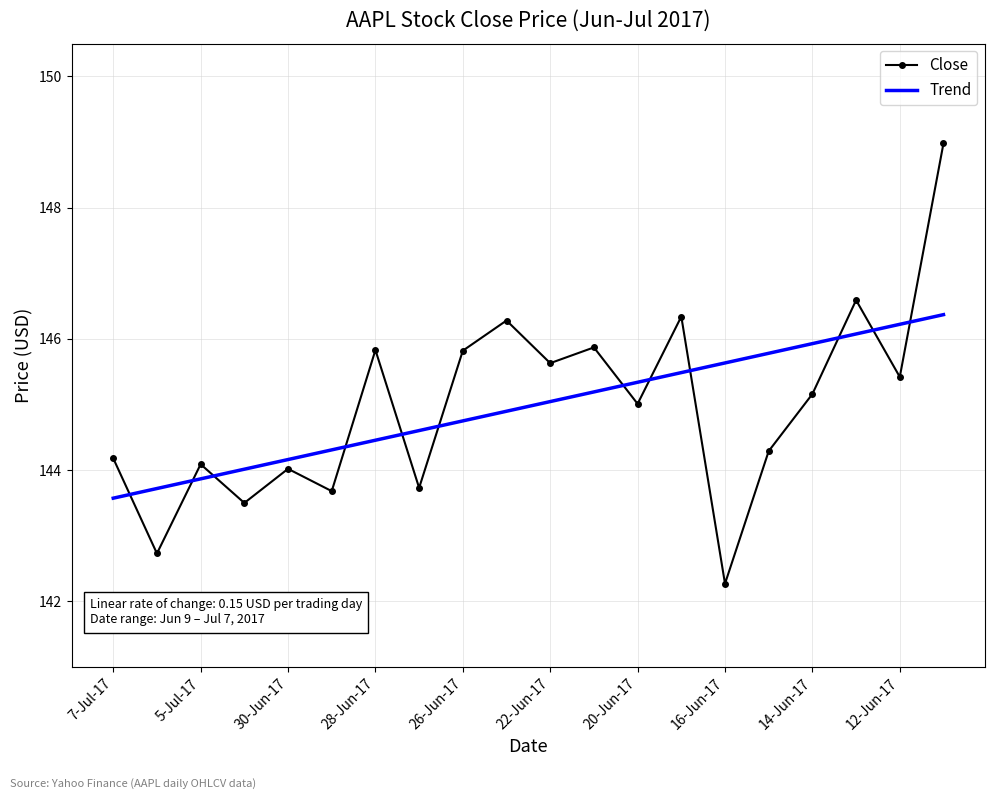

What is the maximum value for Trend?

146.4